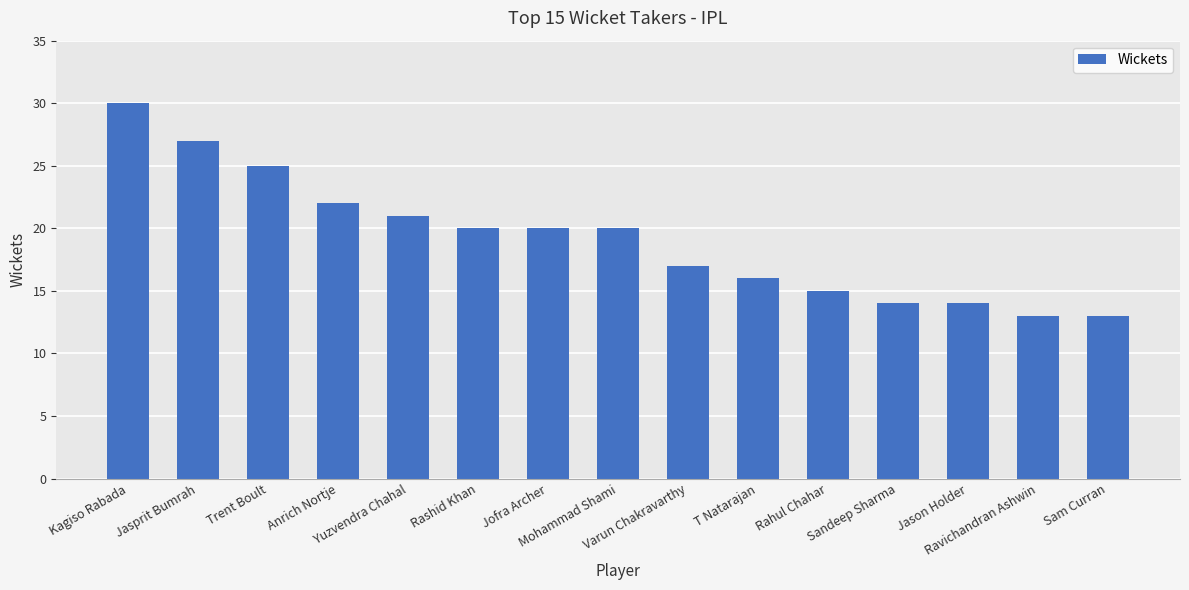

How many categories are shown in the chart?

15